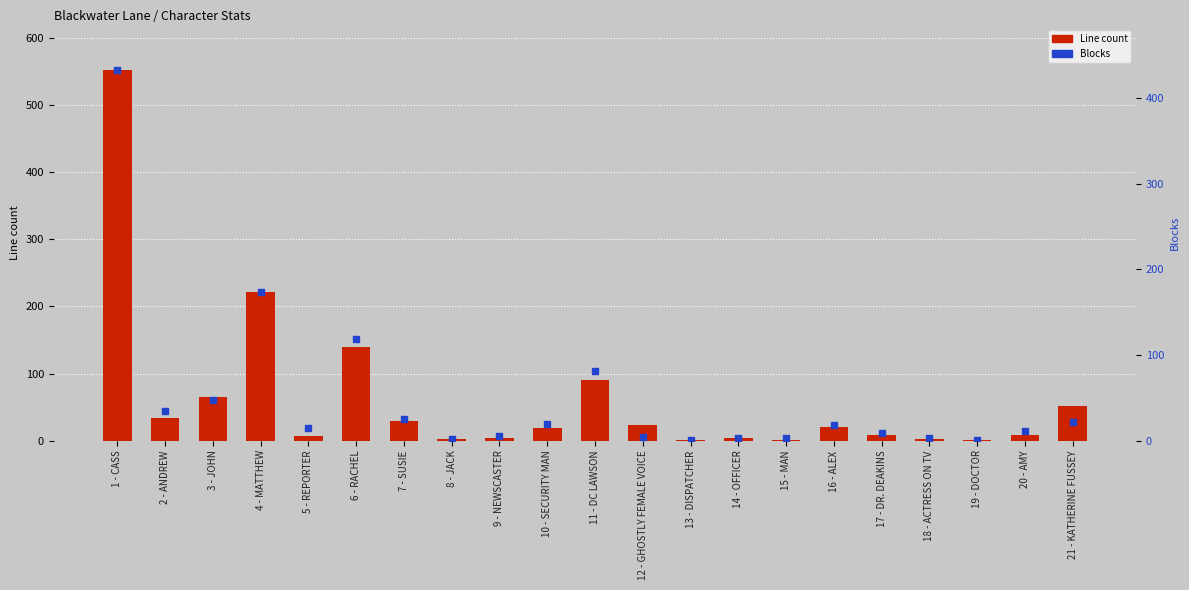

Which series has the largest total across all categories?

Line count